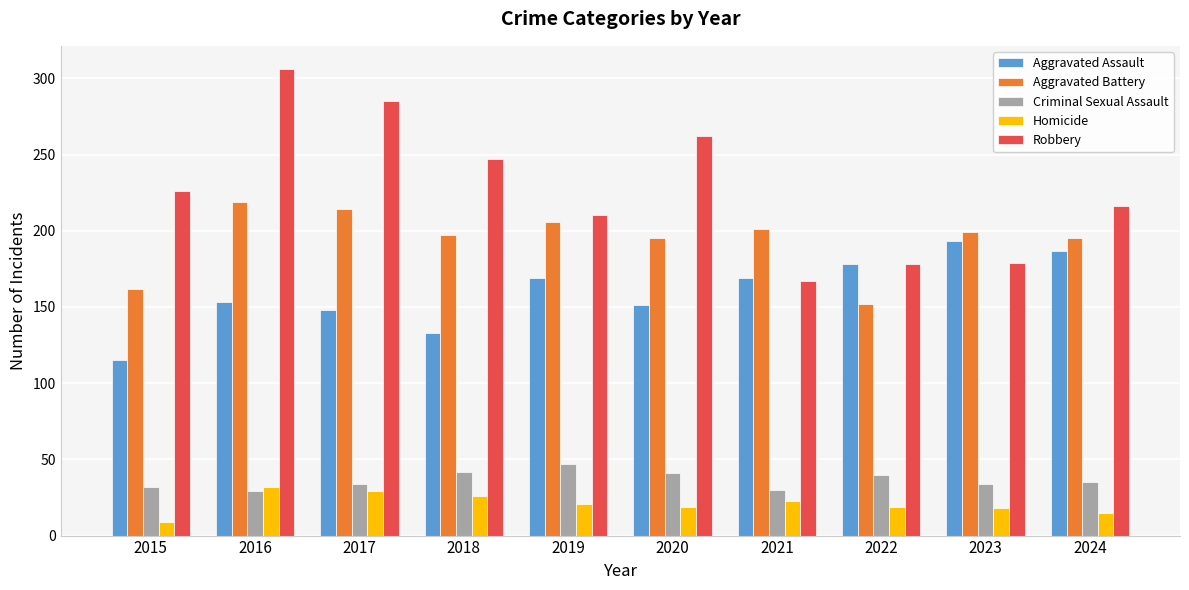

Which series has the widest spread of values?

Robbery